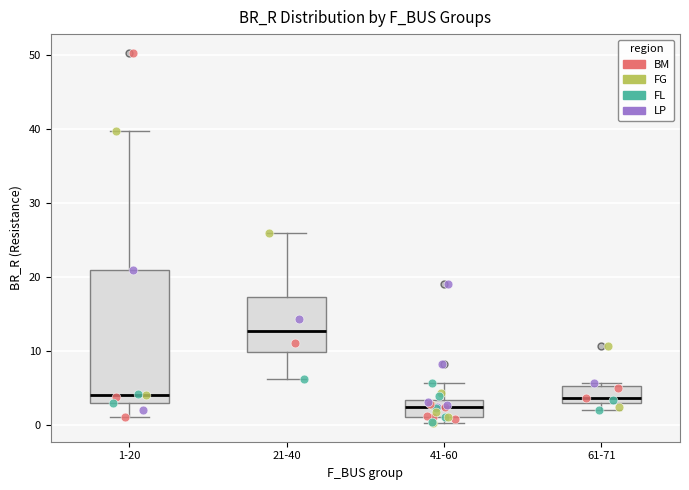

Reading left to right, read every box against the y-axis: the position of its median line, the range the box covers, and the ends of its whiskers. The values are not printed on the chart, so give them approximately, as read against the axis.

1-20: median 4, box 3 to 21, whiskers 1 to 40
21-40: median 13, box 10 to 17, whiskers 6 to 26
41-60: median 2, box 1 to 3, whiskers 0 to 6
61-71: median 4, box 3 to 5, whiskers 2 to 6